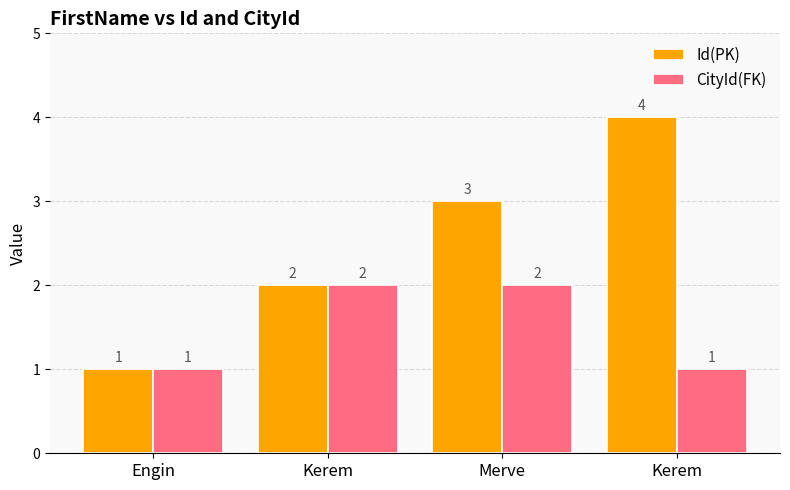

How many values in the Id(PK) series are below 3?

2